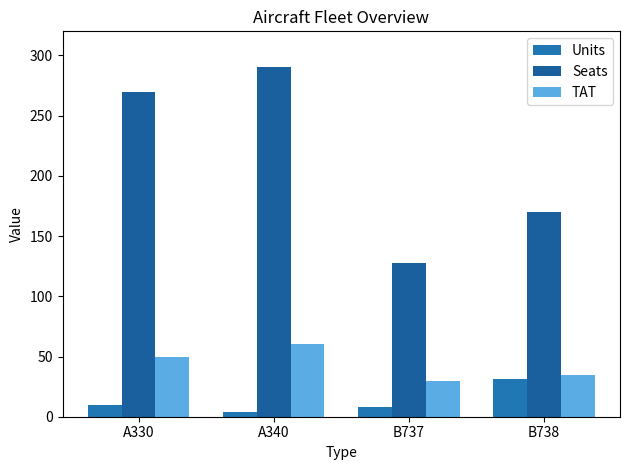

How many bars are there in each group?

3